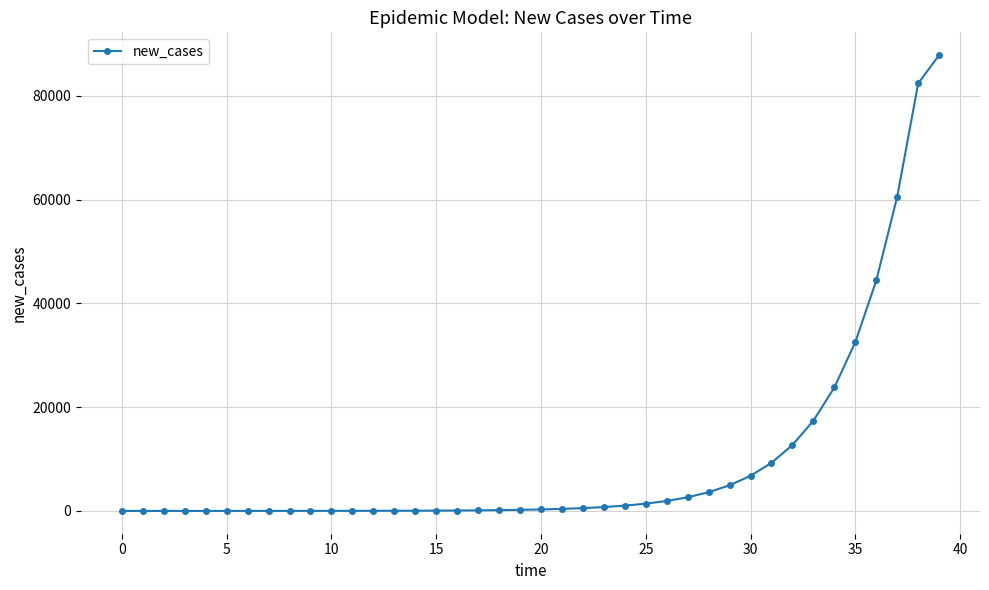

What is the average value?

9898.0